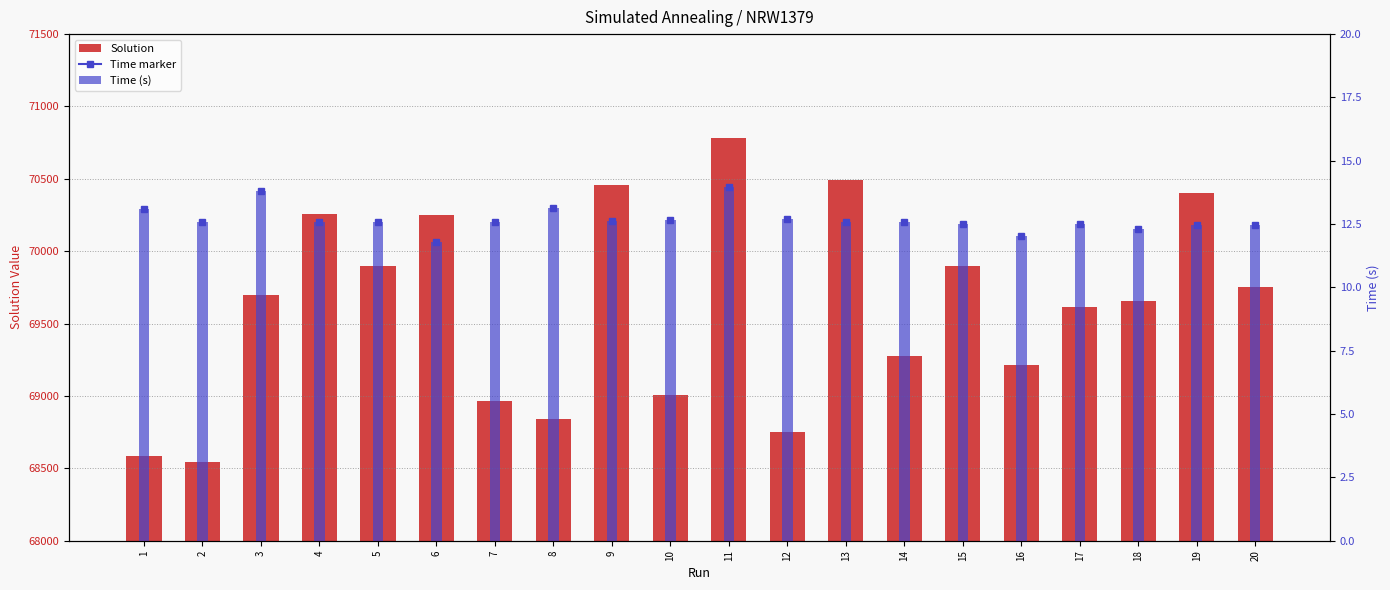

What is the difference between the second highest and minimum values in the Time (s) series?

2.0